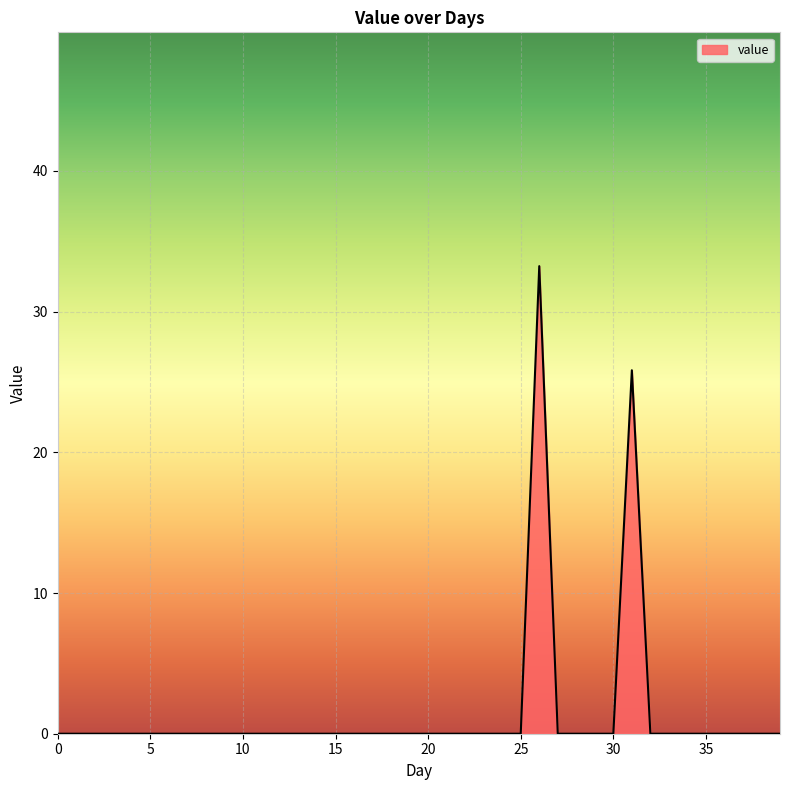

What is the difference between the maximum and minimum values?

33.2